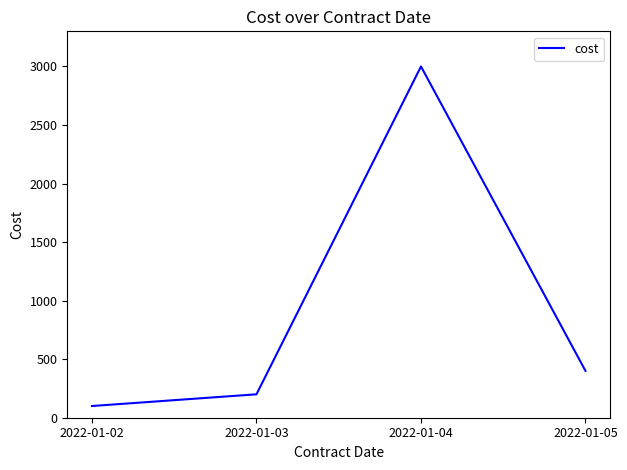

How many values are below 400?

2